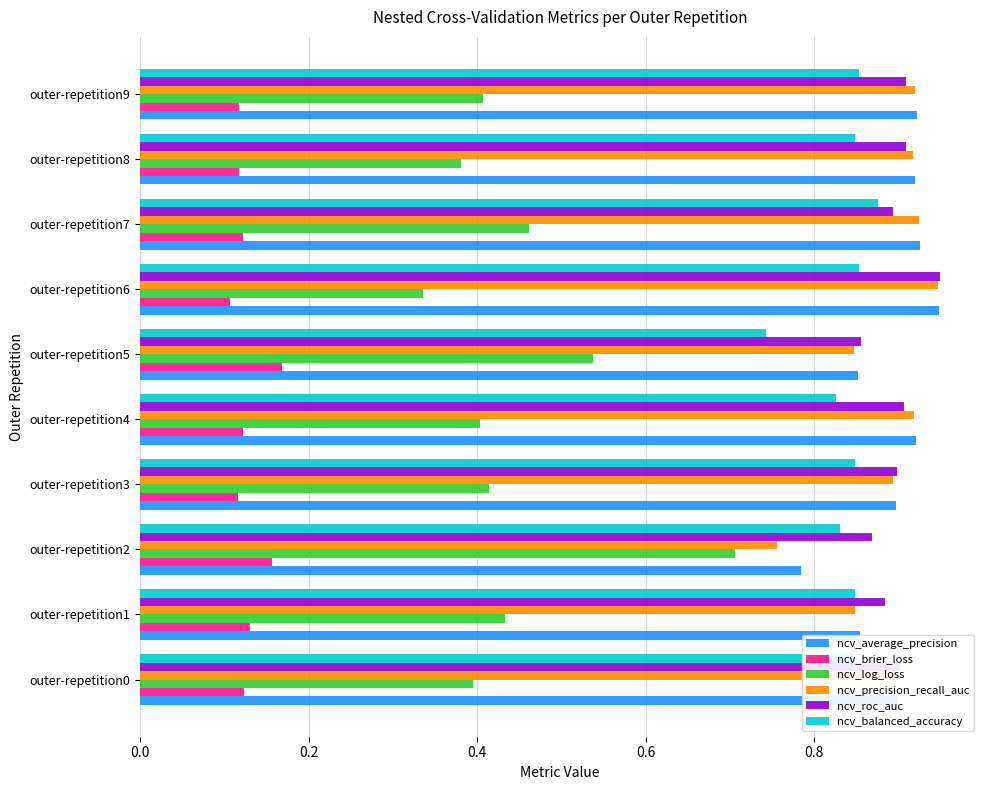

What is the sum of the ncv_balanced_accuracy values at outer-repetition8 and outer-repetition2?

1.7